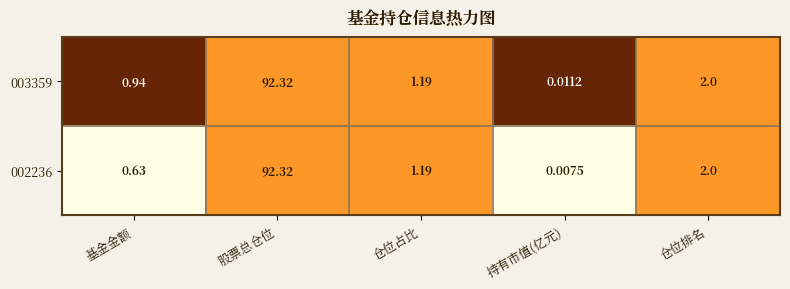

At which category is the sum across all series the highest?

股票总仓位